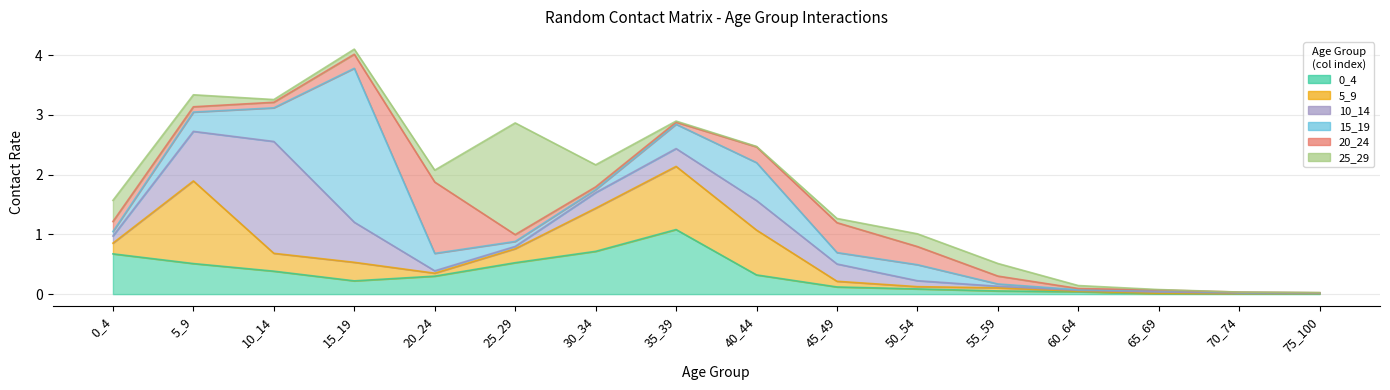

Is the value of 15_19 at 30_34 greater than the value of 20_24 at 5_9?

No